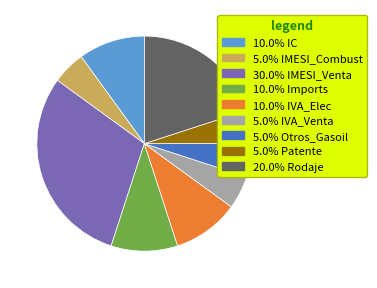

Is there any slice that represents more than half of the pie?

No